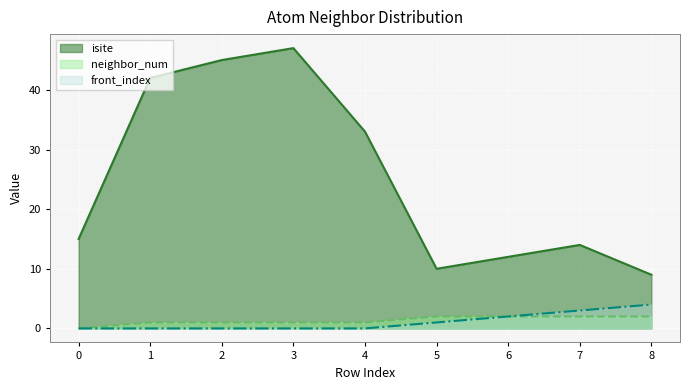

True or false: isite has more than 0 interior local peaks.

True